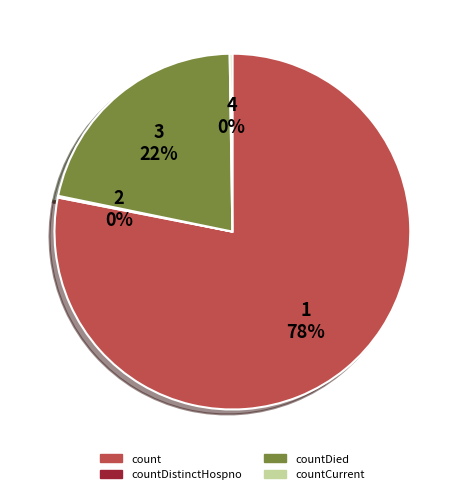

Is there any slice that represents more than half of the pie?

Yes